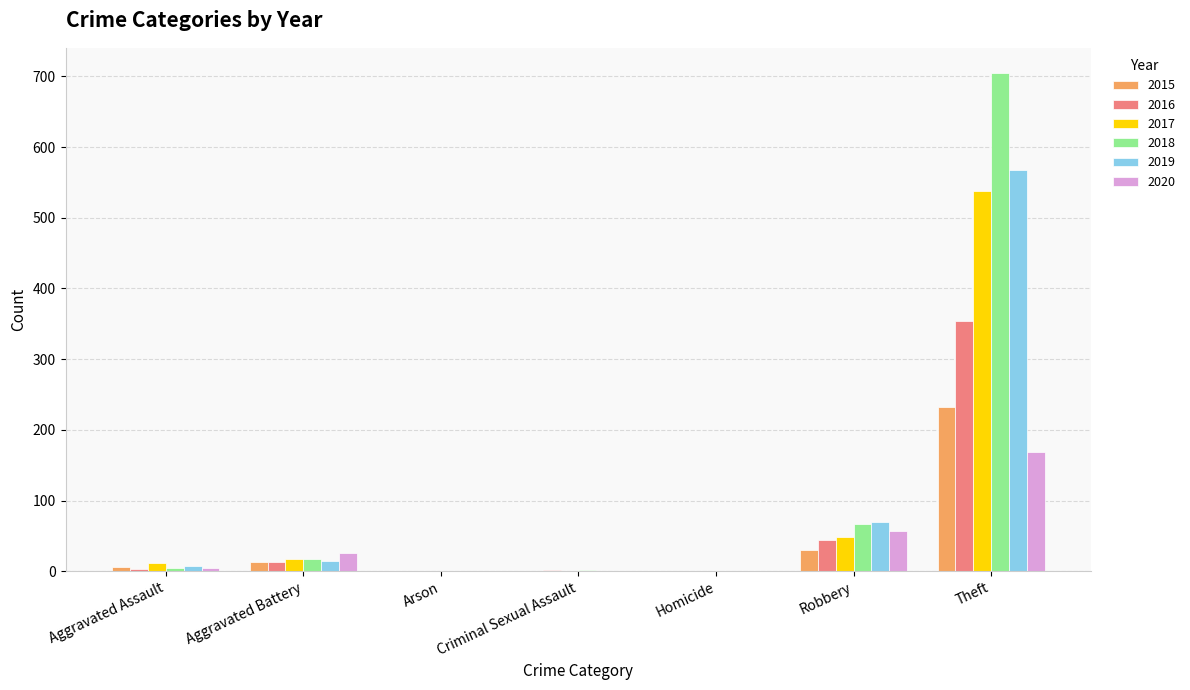

Which label corresponds to the largest value in the chart?

Theft